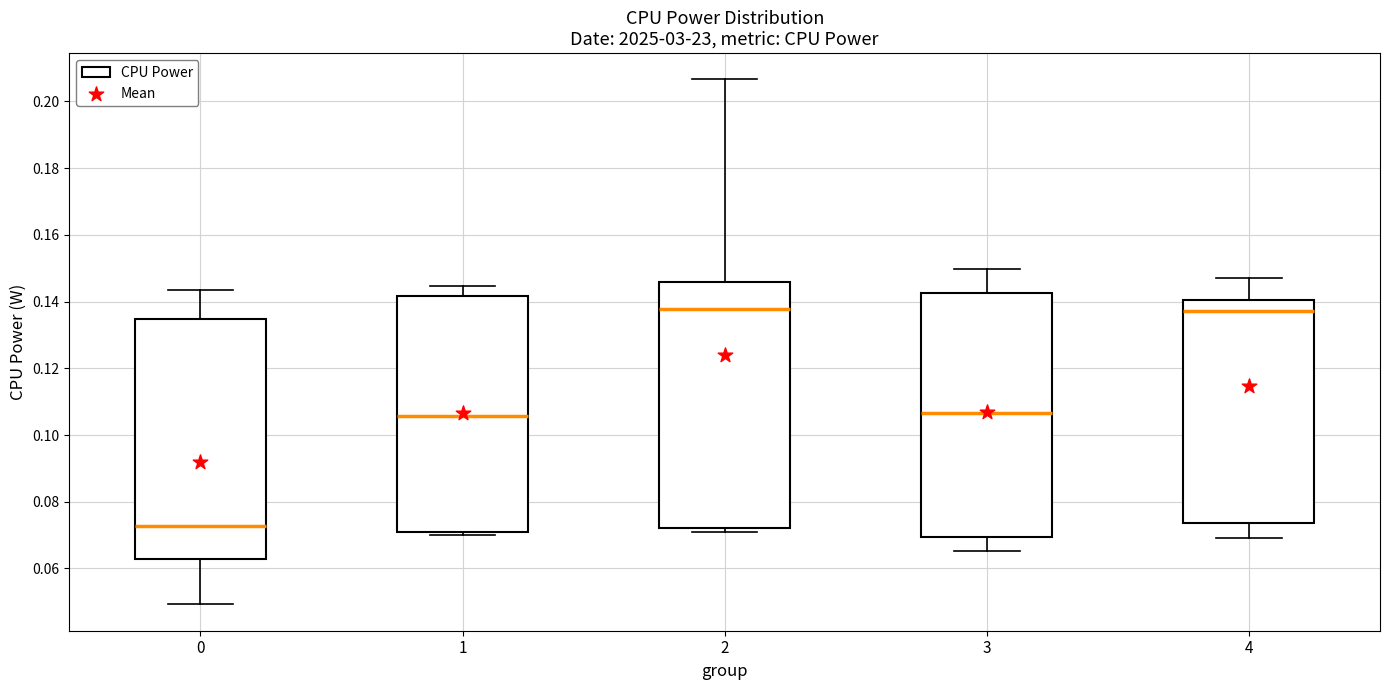

Where does the median line of the box at x = 1 sit on the y-axis? The values are not printed on the chart, so give them approximately, as read against the axis.

0.106